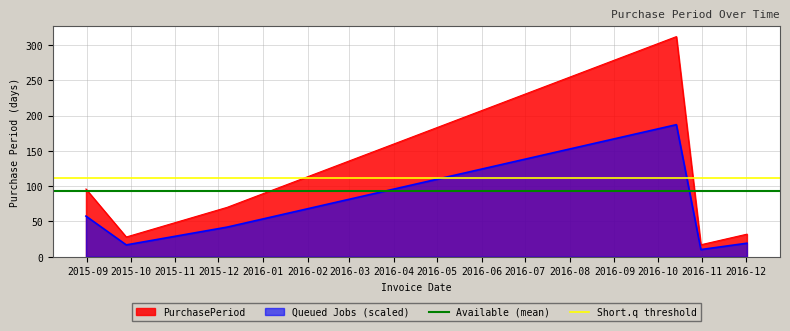

True or false: Queued Jobs (scaled) and PurchasePeriod intersect in this chart.

False